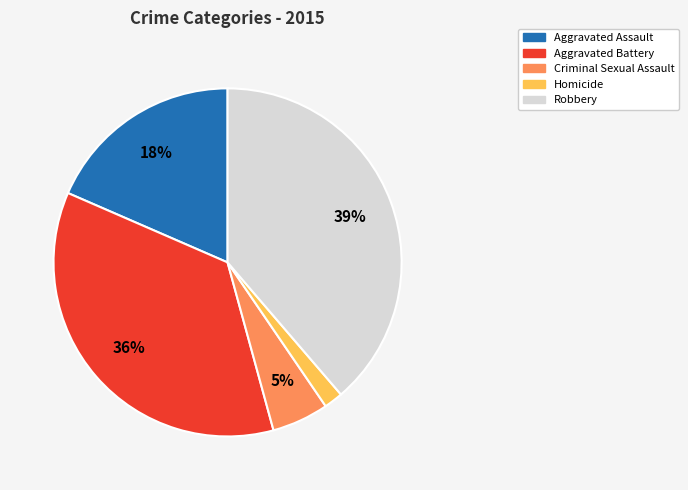

What is the ratio of the value at Aggravated Battery to the value at Robbery?

0.9